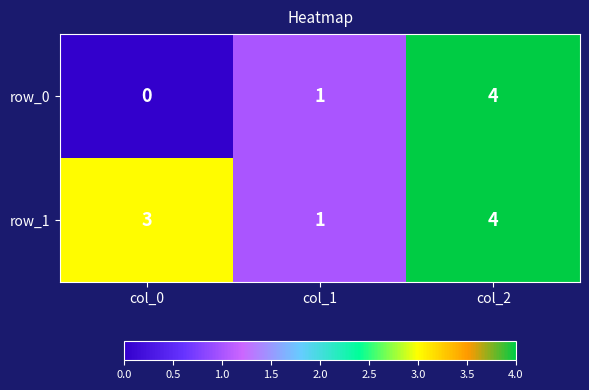

What is the highest value of the row_1 series?

4